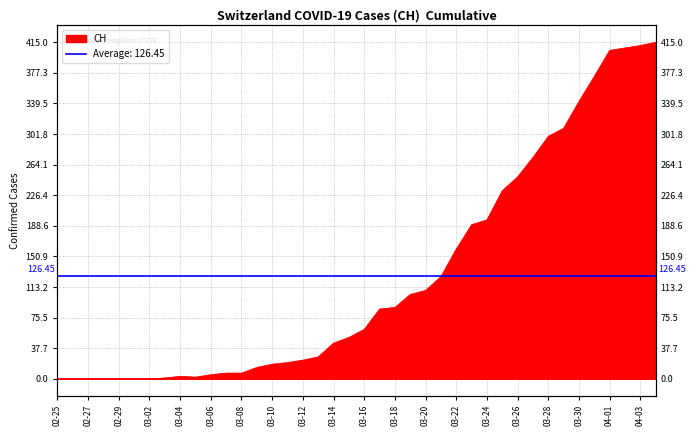

What position from the left is 03-26?

16